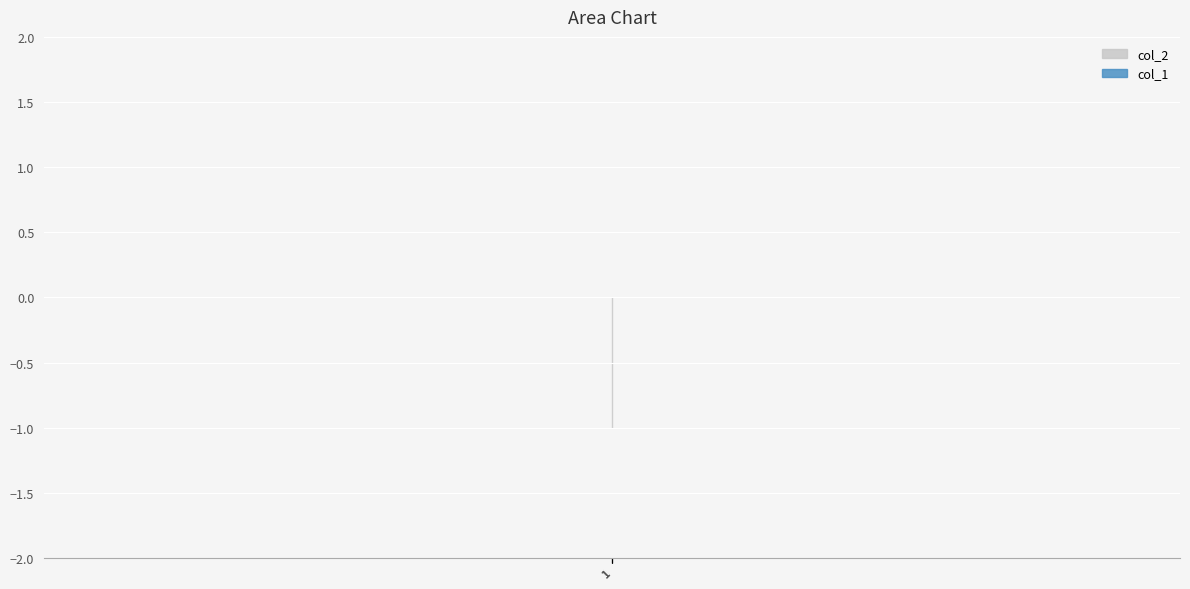

At which label does col_1 reach its peak?

1